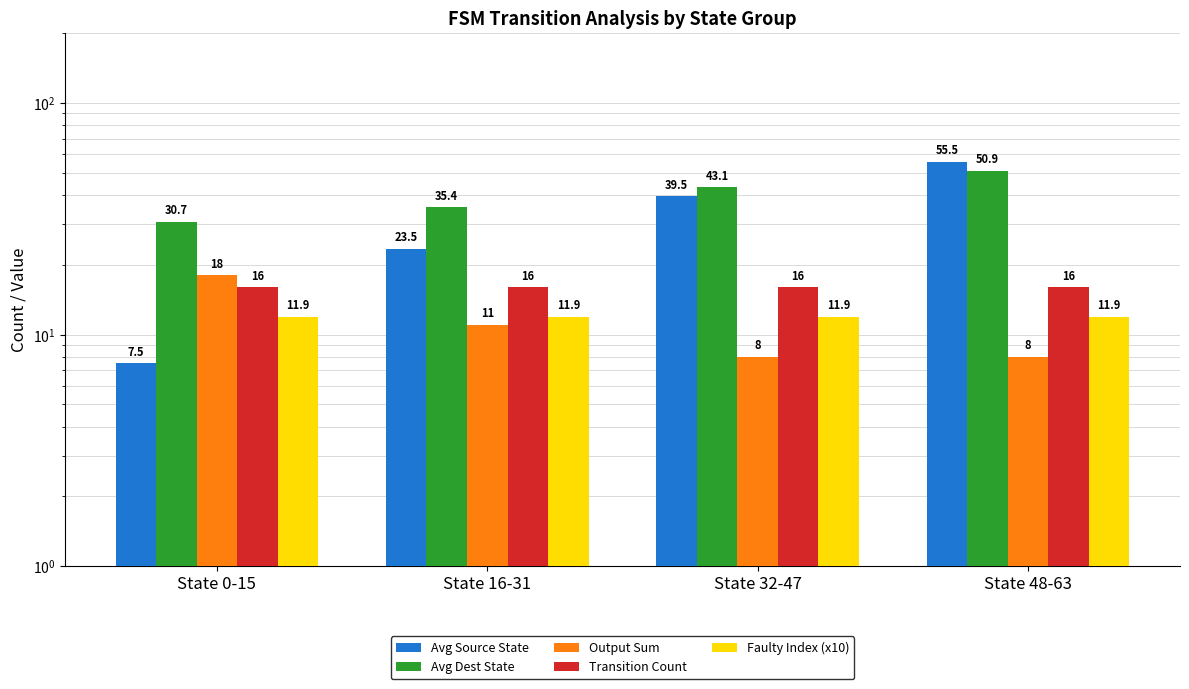

At which category does the chart reach its minimum across all series?

State 0-15